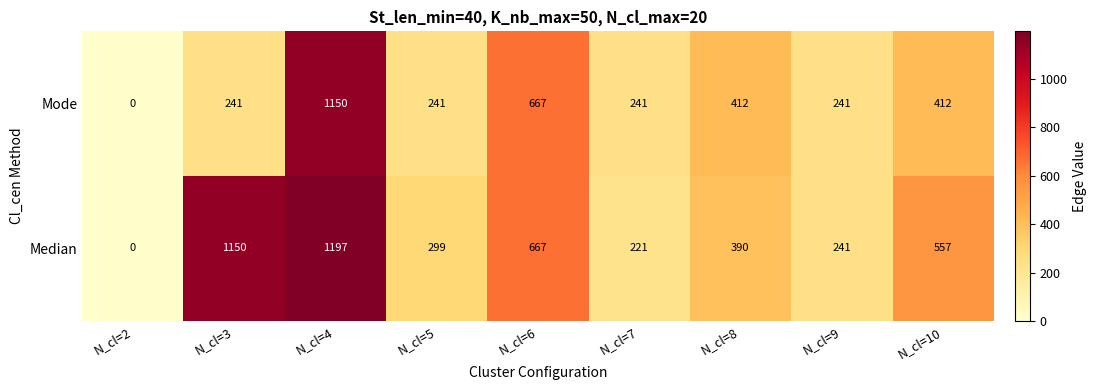

What is the total value across all series at N_cl=7?

462